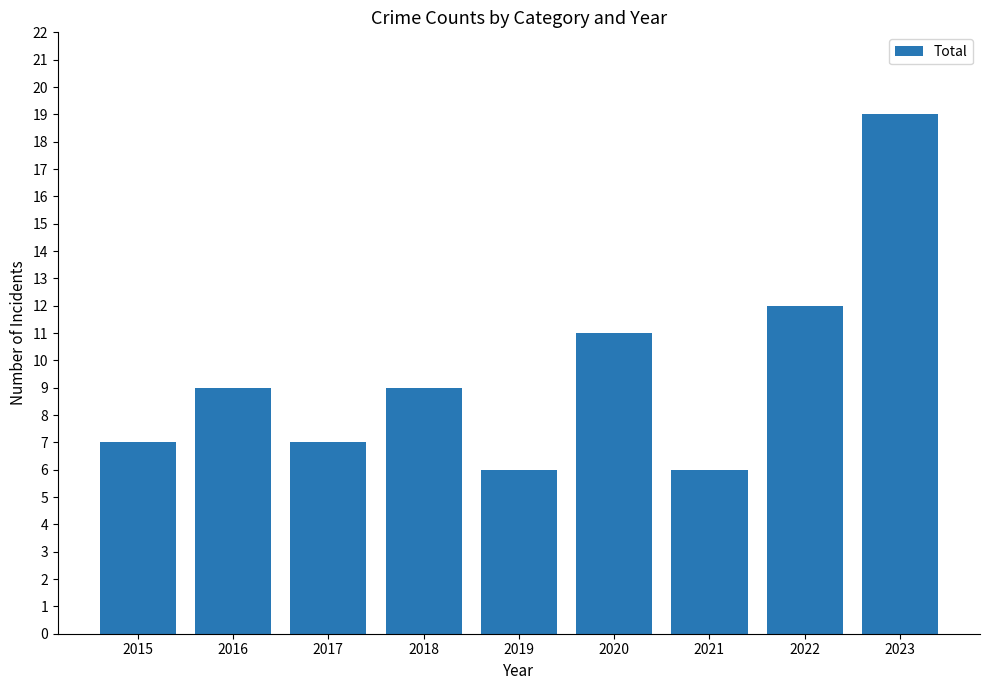

What is the sum of all values?

86